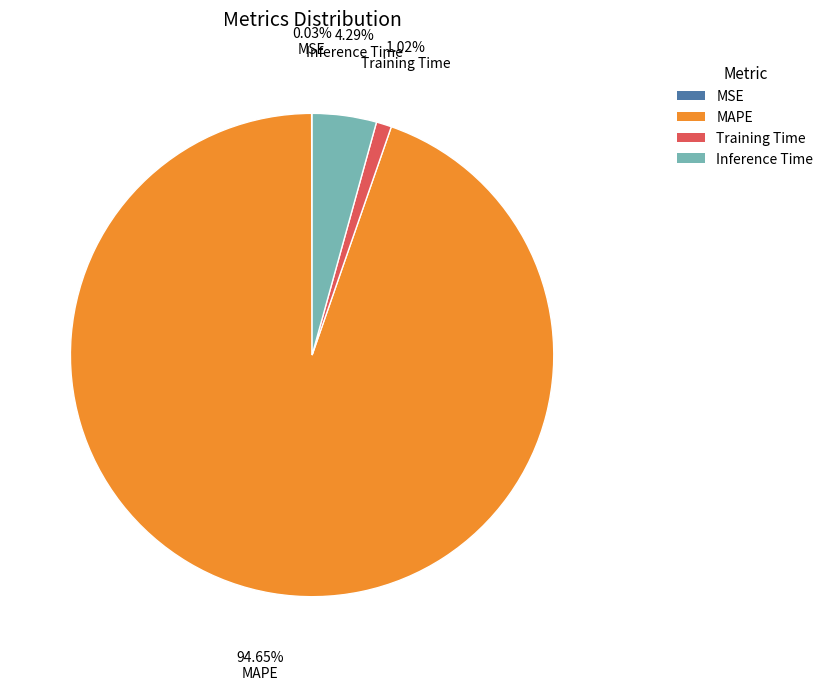

Is MAPE the majority of the pie?

Yes